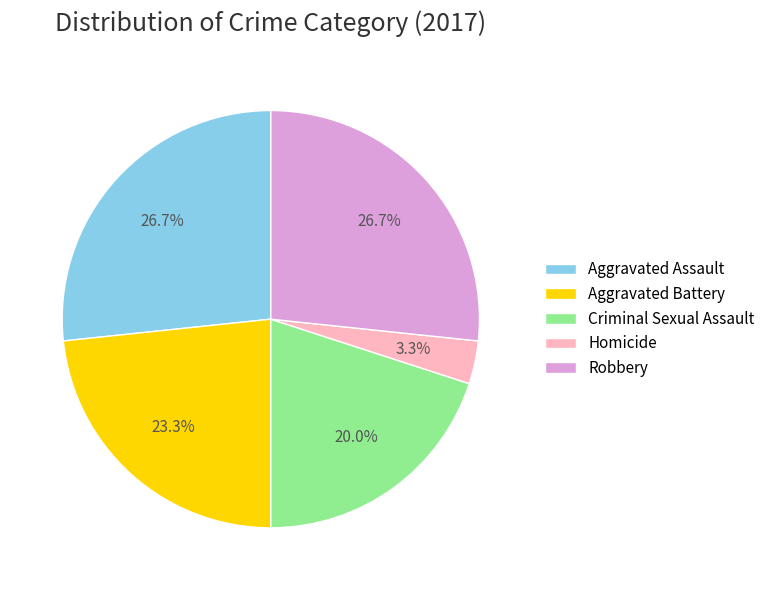

Does Criminal Sexual Assault account for over 50% of the chart?

No